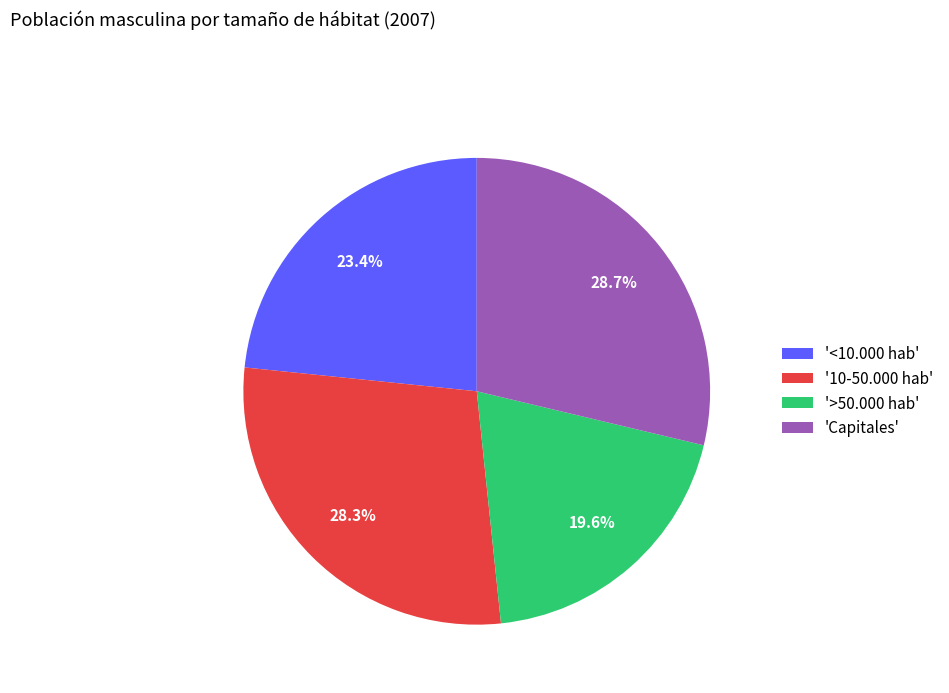

Is there any slice that represents more than half of the pie?

No